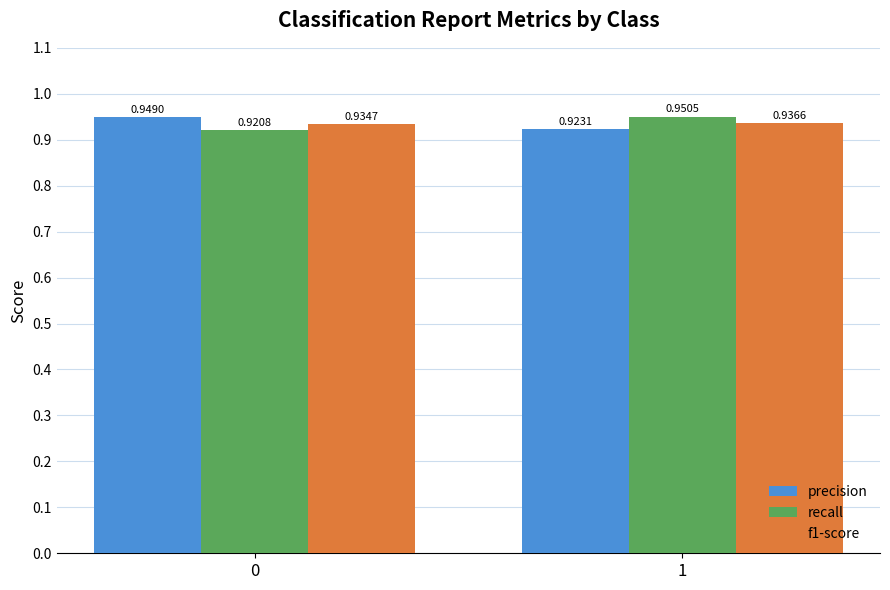

Does the chart contain any negative values?

No